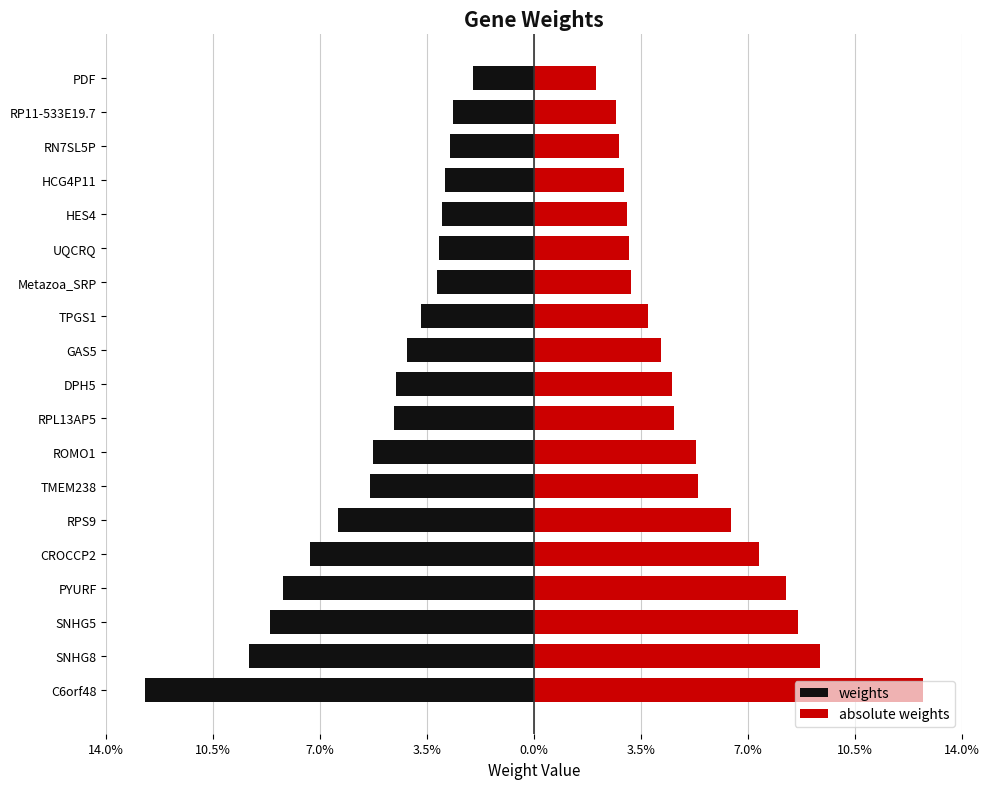

How many bars are there in each group?

2